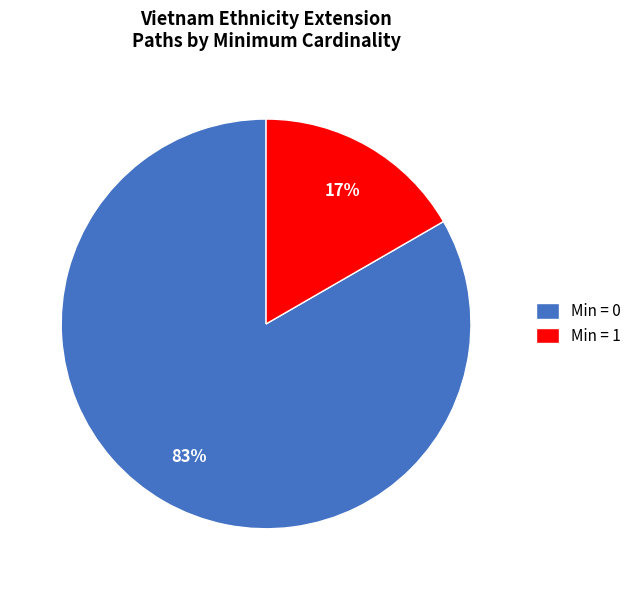

Count the number of slices in the pie.

2